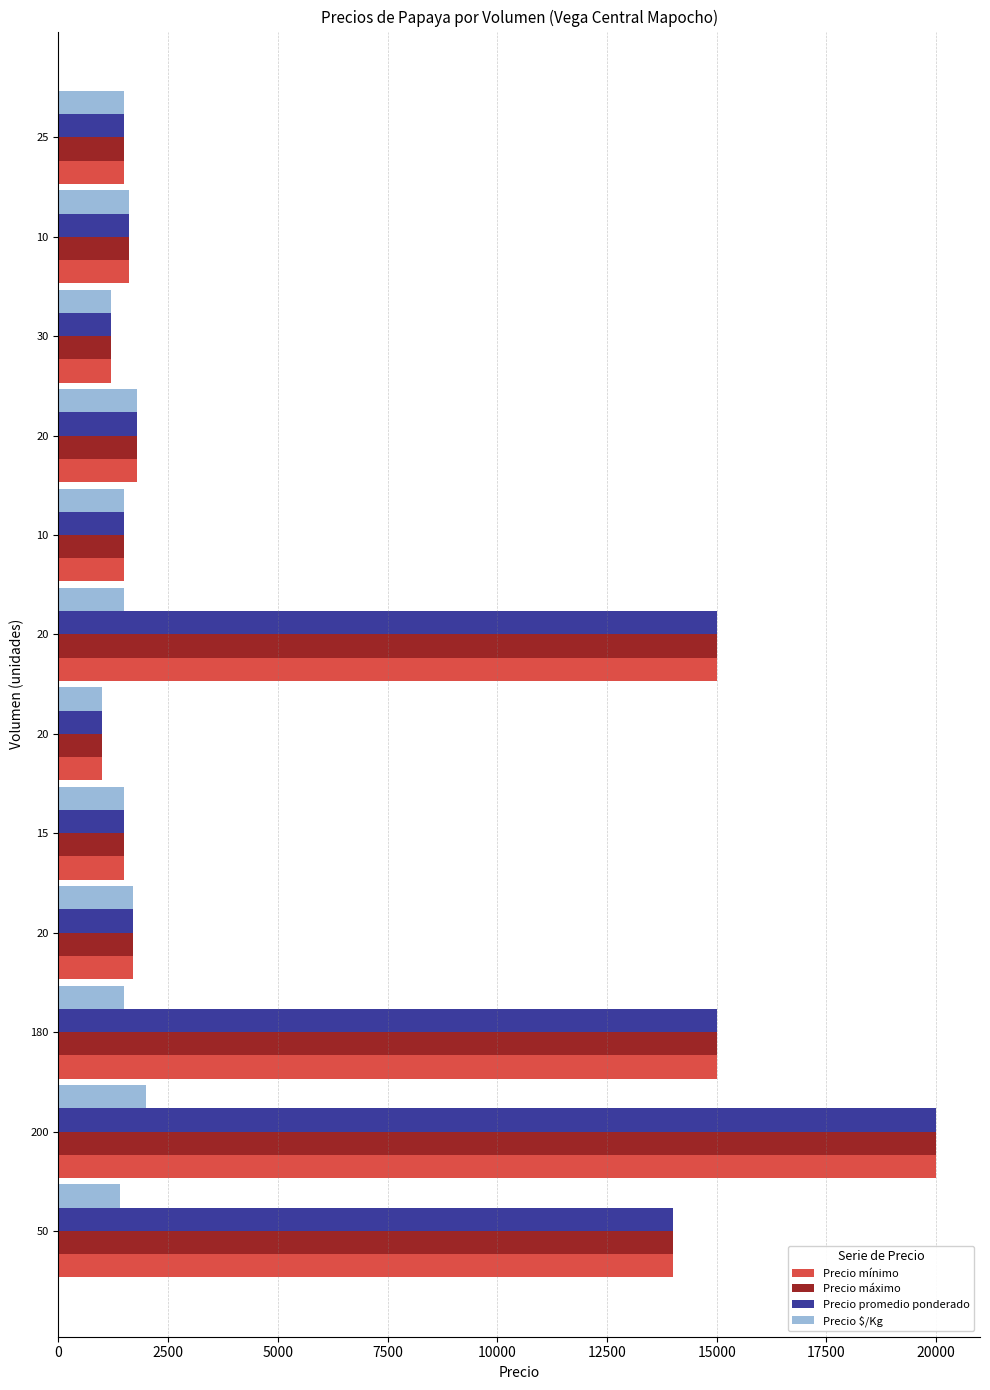

How many values in the Precio máximo series are below 1700?

6